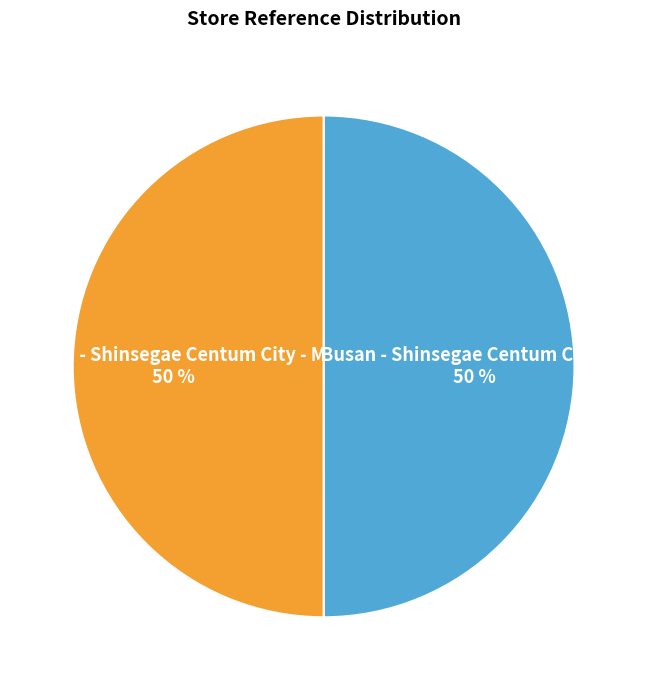

To the nearest percent, what is the combined percentage of Busan - Shinsegae Centum City - M and Busan - Shinsegae Centum City - W?

100%